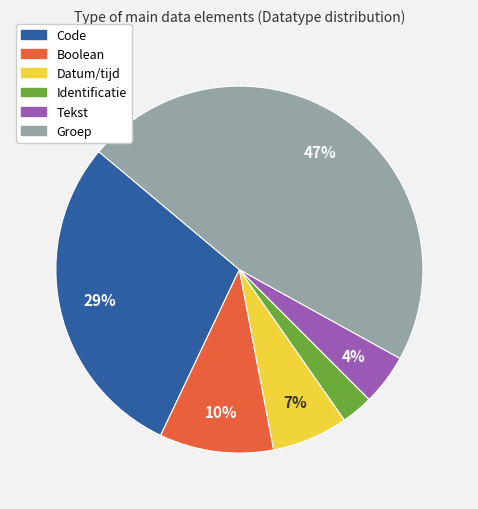

Rank the categories by value from lowest to highest.

Identificatie, Tekst, Datum/tijd, Boolean, Code, Groep